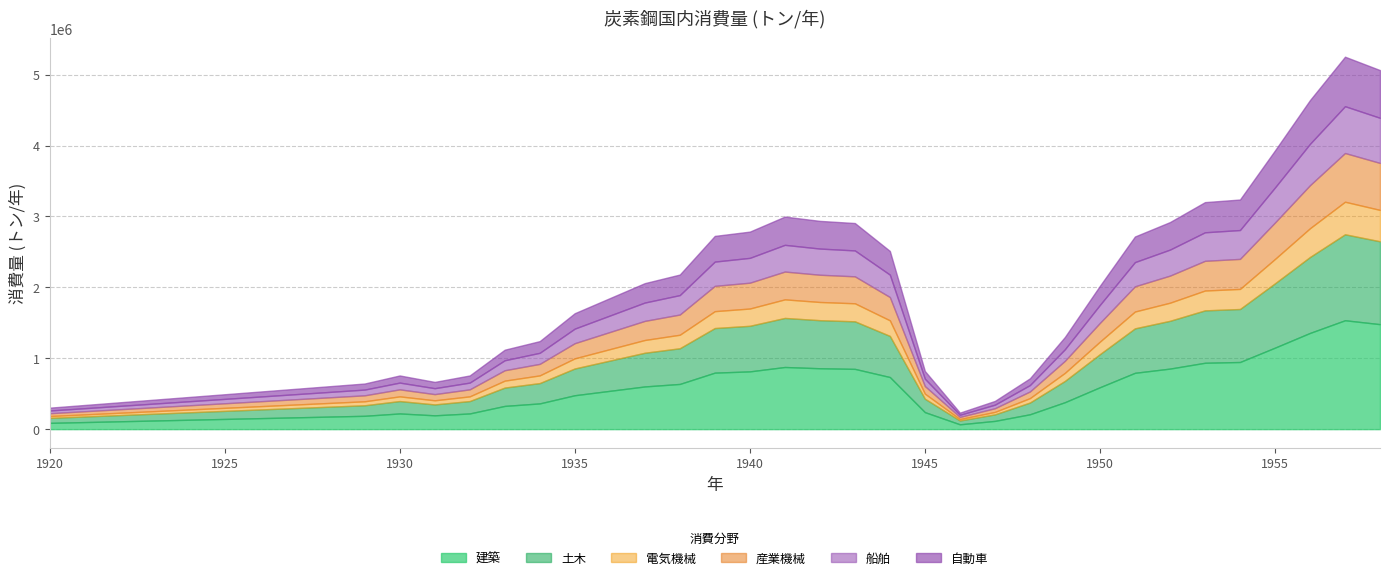

True or false: 土木 and 自動車 cross at least once.

False